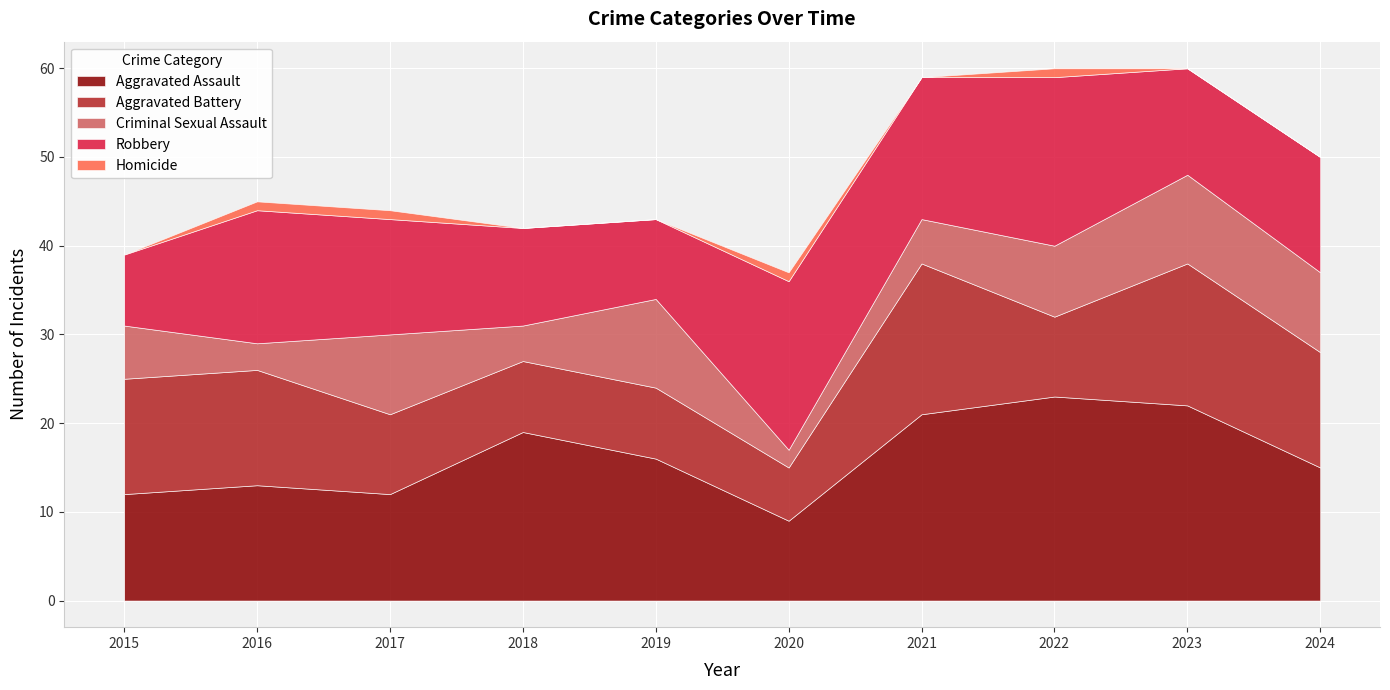

In Aggravated Assault, how many points are lower than both neighbors (excluding endpoints)?

2